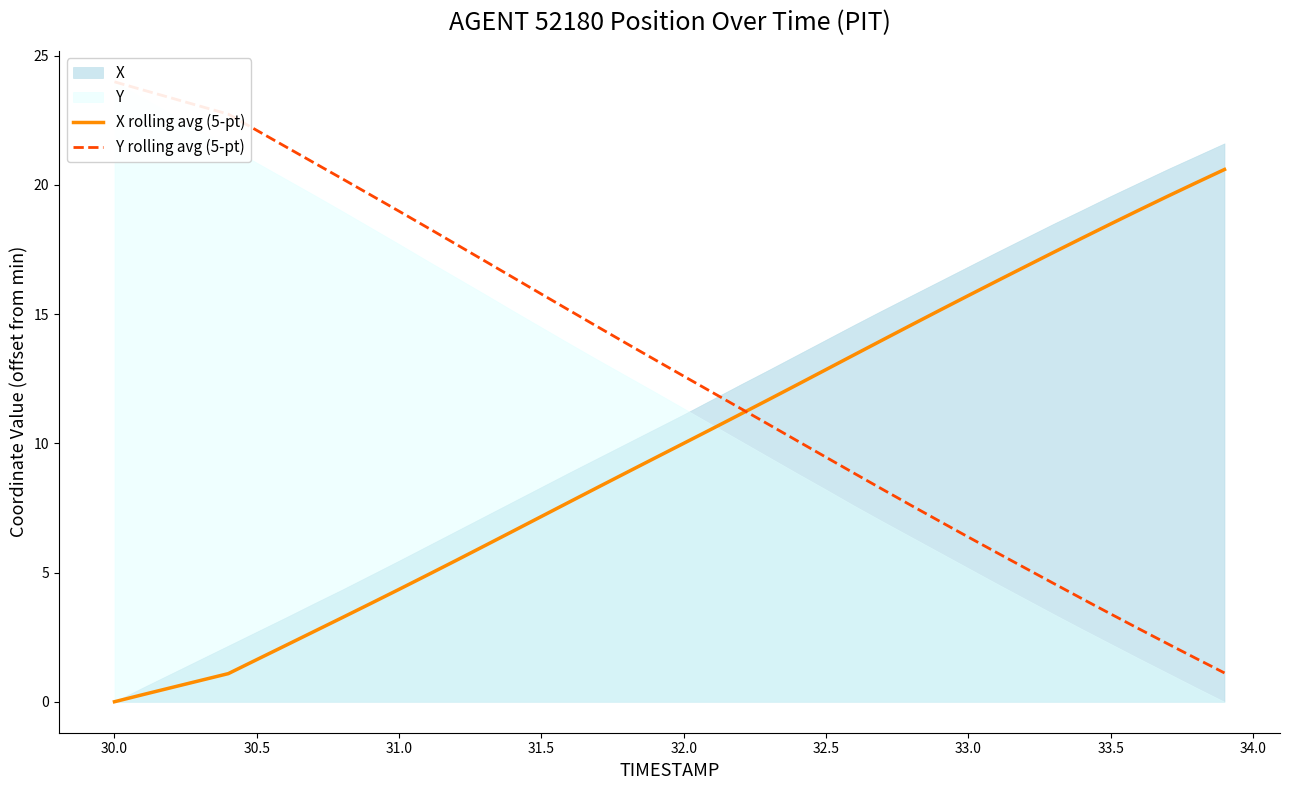

Which series has the largest range (max minus min)?

Y rolling avg (5-pt)